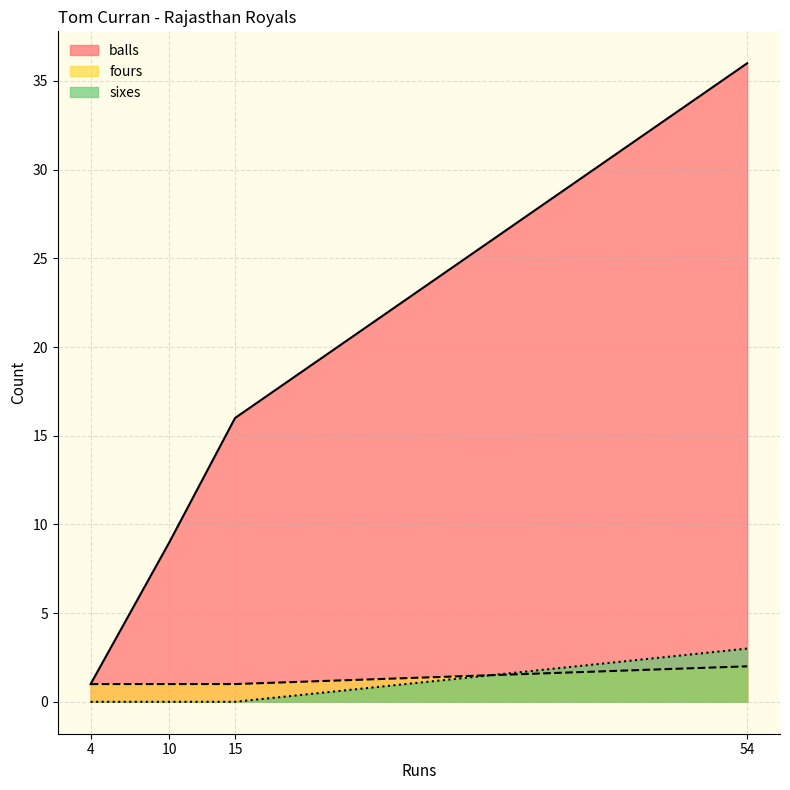

True or false: fours has a value of 1 at 10.

True